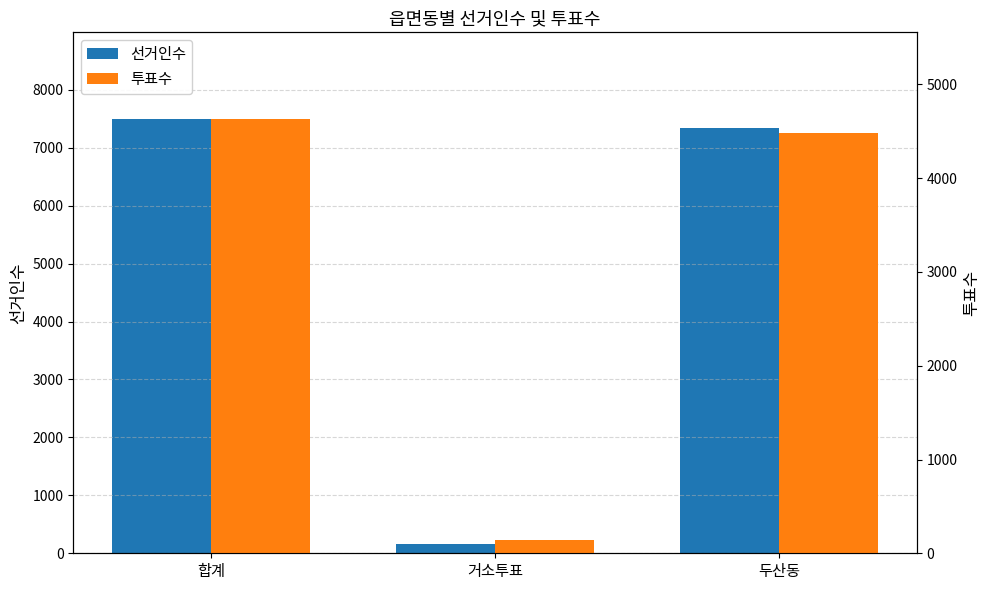

Are the bars grouped side by side (vs. stacked)?

Yes